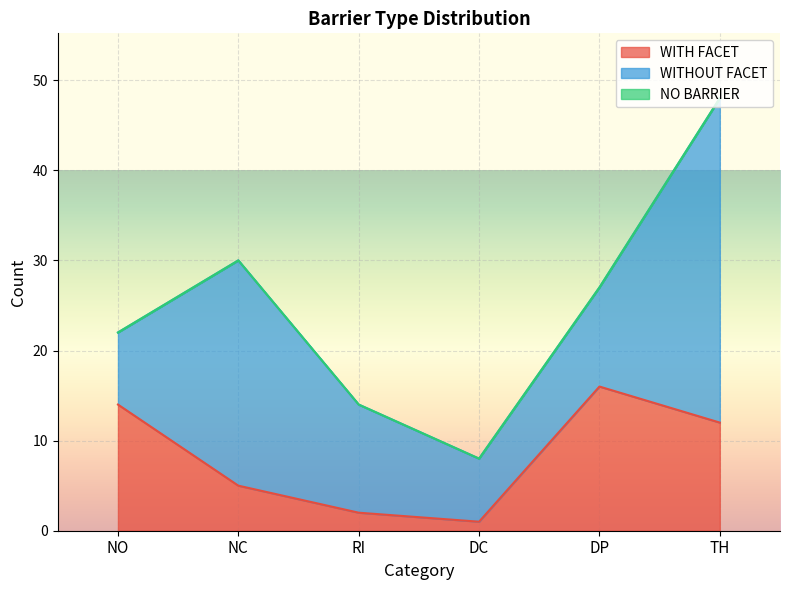

Where is NO BARRIER nearest to the value 0?

NO